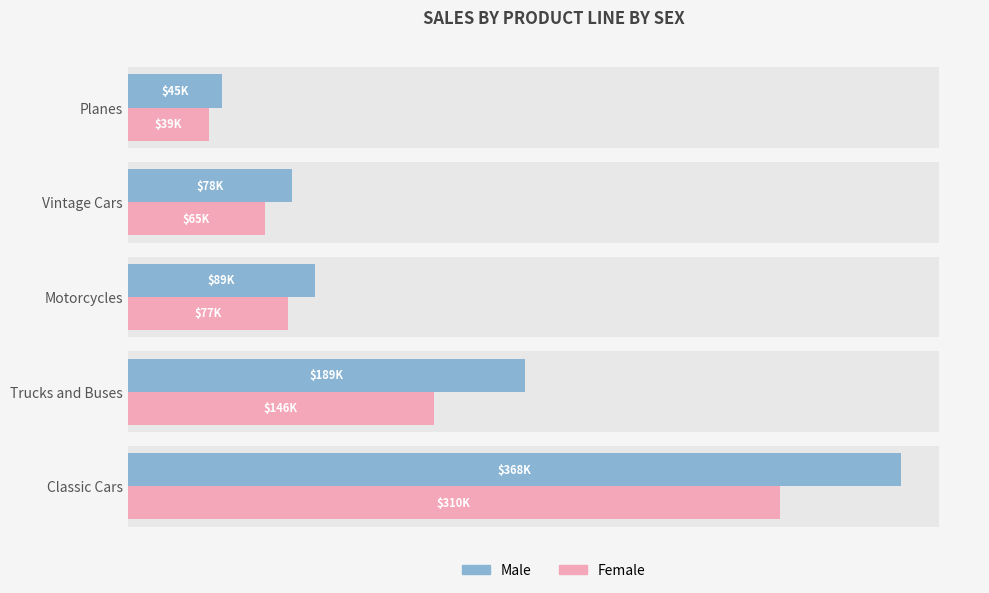

How many values in the Female series are below 76543?

2